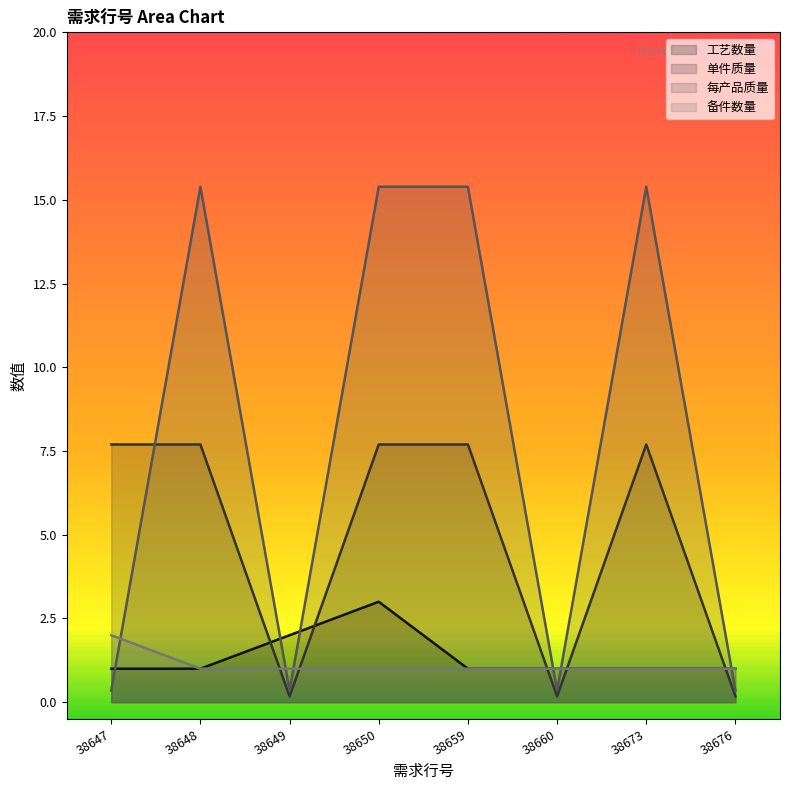

Reading left to right, what are all the values shown in this chart?

工艺数量: 38647=1.0	38648=1.0	38649=2.0	38650=3.0	38659=1.0	38660=1.0	38673=1.0	38676=1.0
单件质量: 38647=7.7	38648=7.7	38649=0.2	38650=7.7	38659=7.7	38660=0.2	38673=7.7	38676=0.2
每产品质量: 38647=0.3	38648=15.4	38649=0.3	38650=15.4	38659=15.4	38660=0.3	38673=15.4	38676=0.3
备件数量: 38647=2.0	38648=1.0	38649=1.0	38650=1.0	38659=1.0	38660=1.0	38673=1.0	38676=1.0